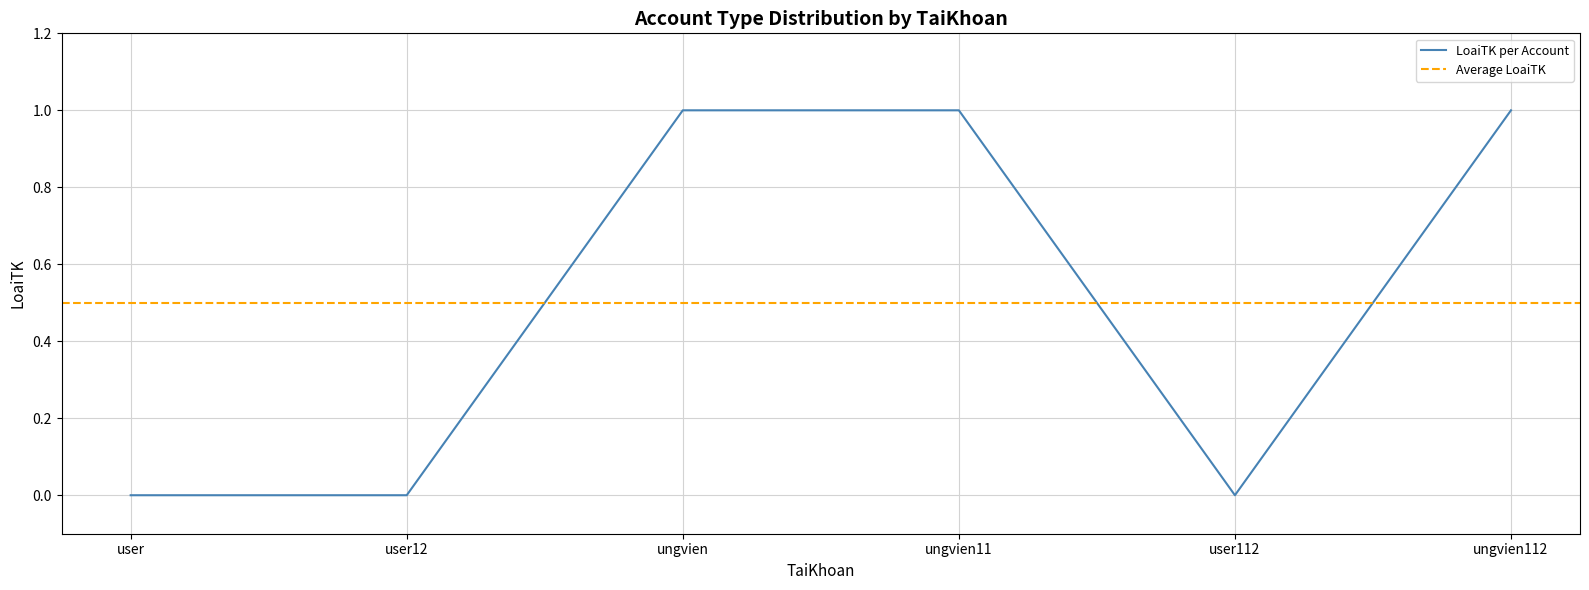

Rank the categories by value from lowest to highest.

user, user12, user112, ungvien, ungvien11, ungvien112